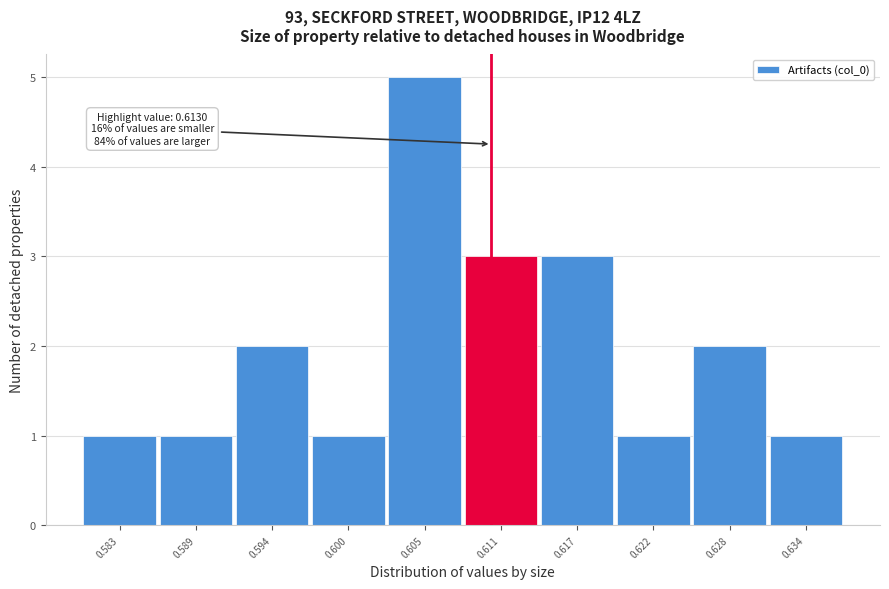

Reading left to right, list all the values displayed in this chart.

0.583=1	0.589=1	0.594=2	0.600=1	0.605=5	0.611=3	0.617=3	0.622=1	0.628=2	0.634=1